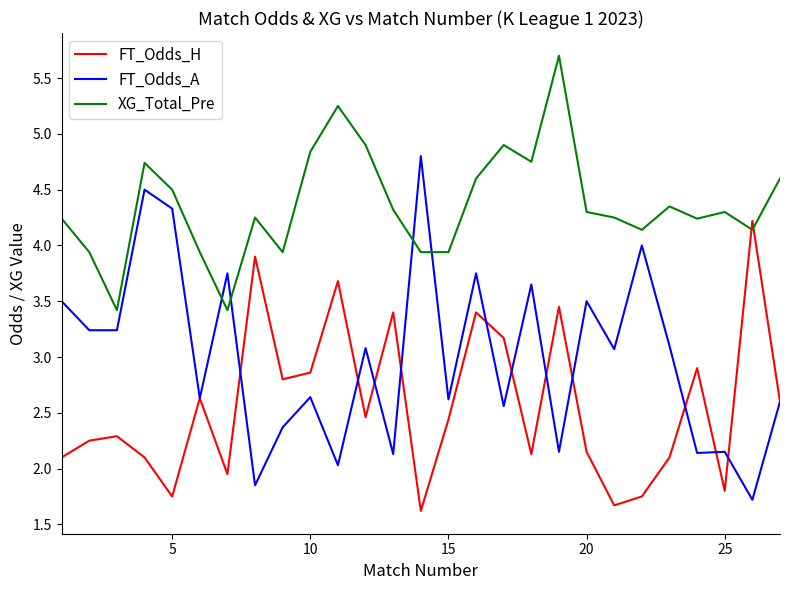

What is the lowest value of the XG_Total_Pre series?

3.4